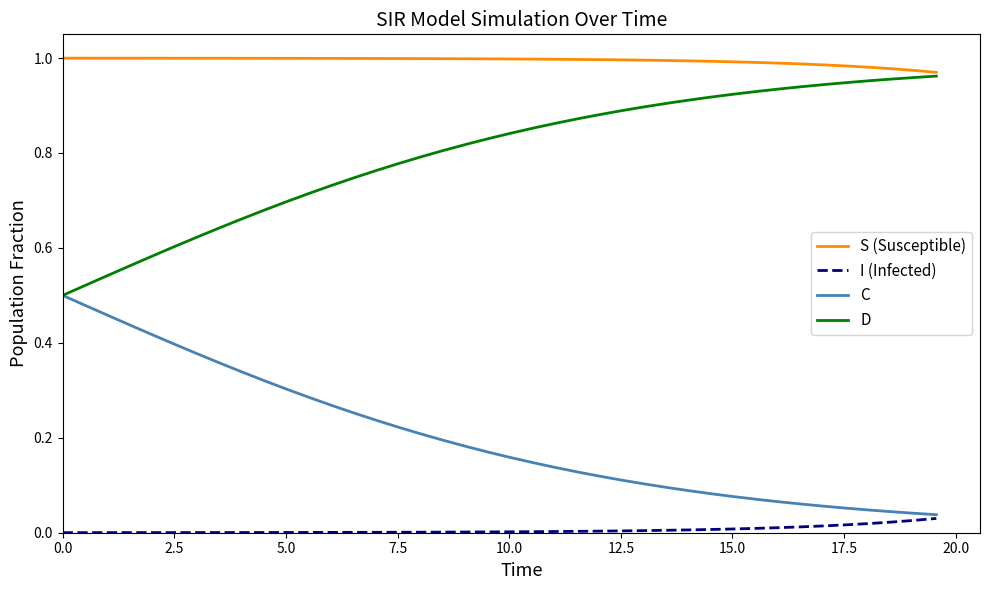

True or false: S (Susceptible) and C cross at least once.

False